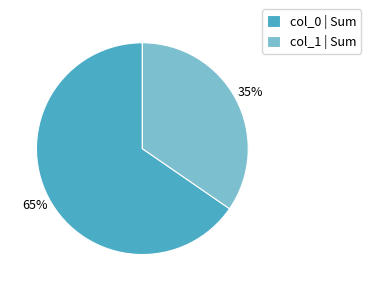

Approximately how many times larger is the value at col_0 | Sum compared to col_1 | Sum?

1.9